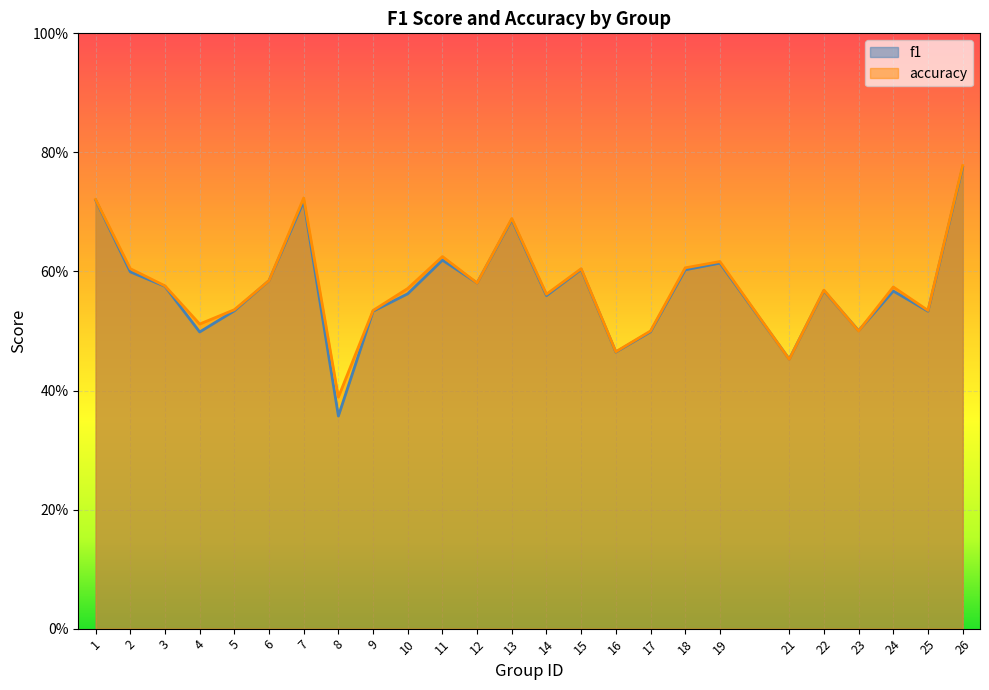

What is the value of the f1 point at the 6th from the left?

0.6